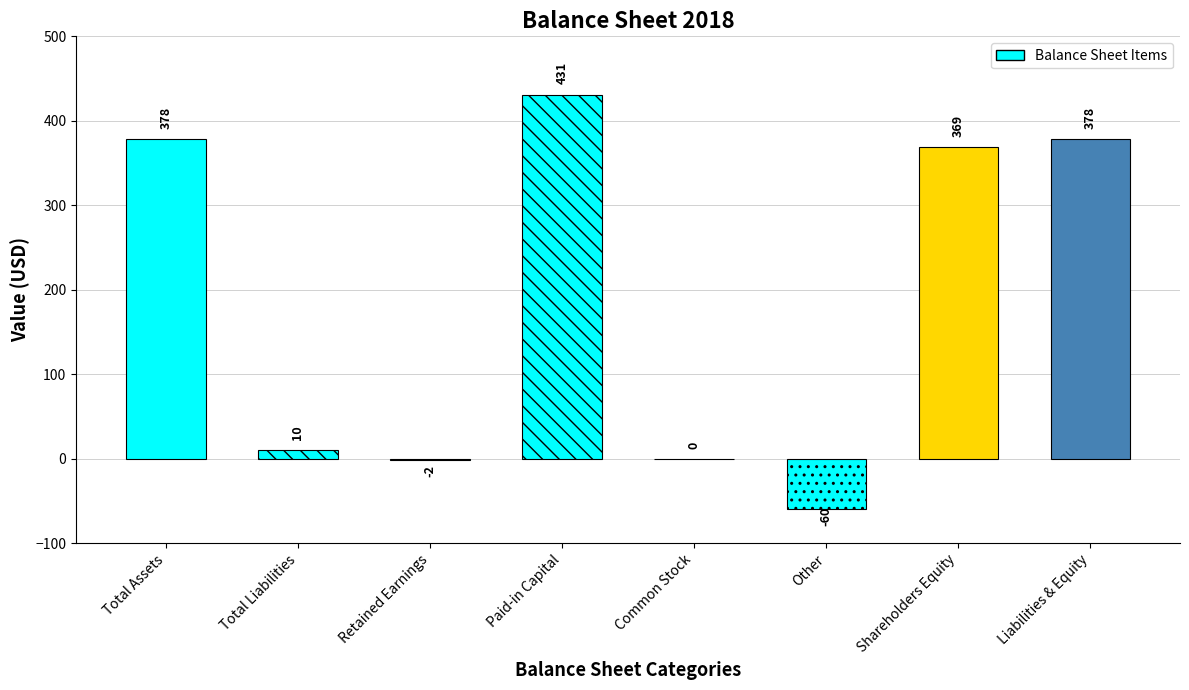

Reading right to left, transcribe all the data shown in this chart.

378	369	-60	0	431	-2	10	378